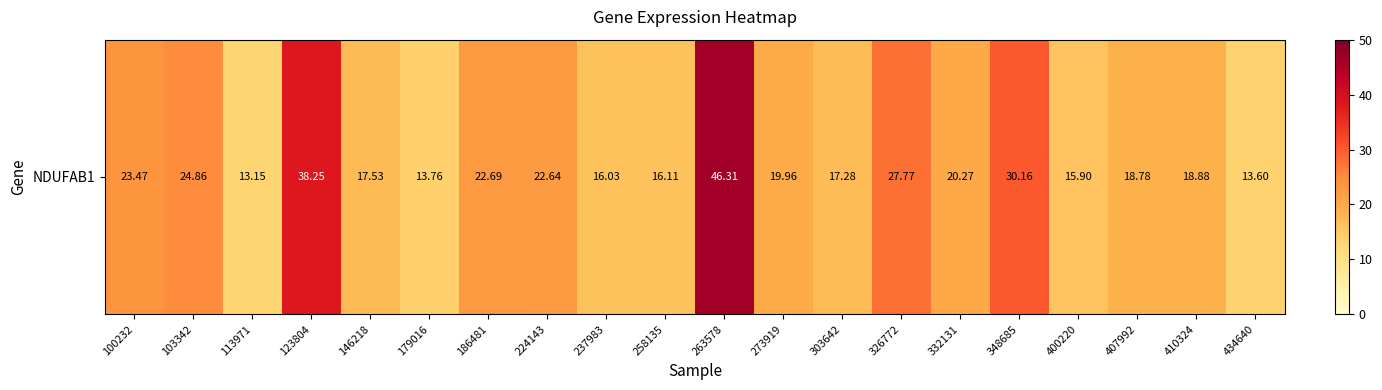

What is the change in value from 237983 to 434640?

-2.4